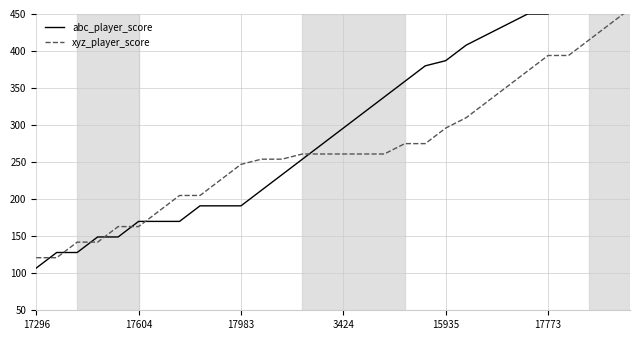

What is the label of the 20th point from the left?

19